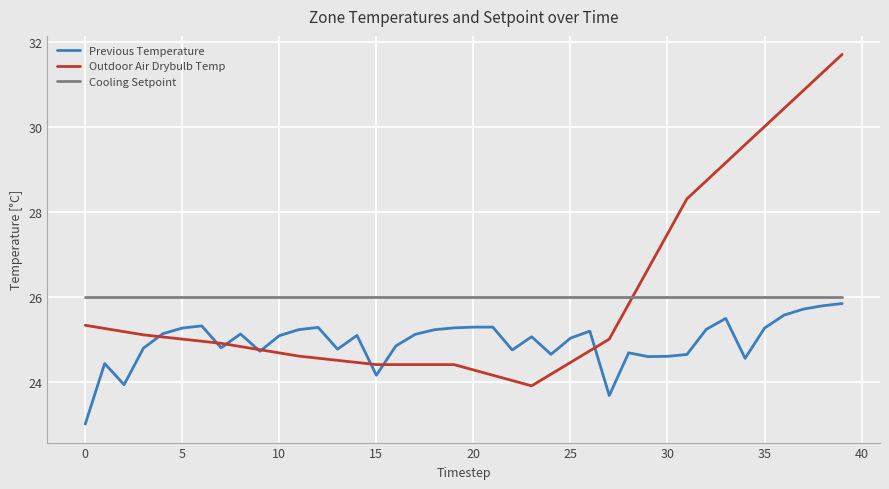

Which series has the widest spread of values?

Outdoor Air Drybulb Temp